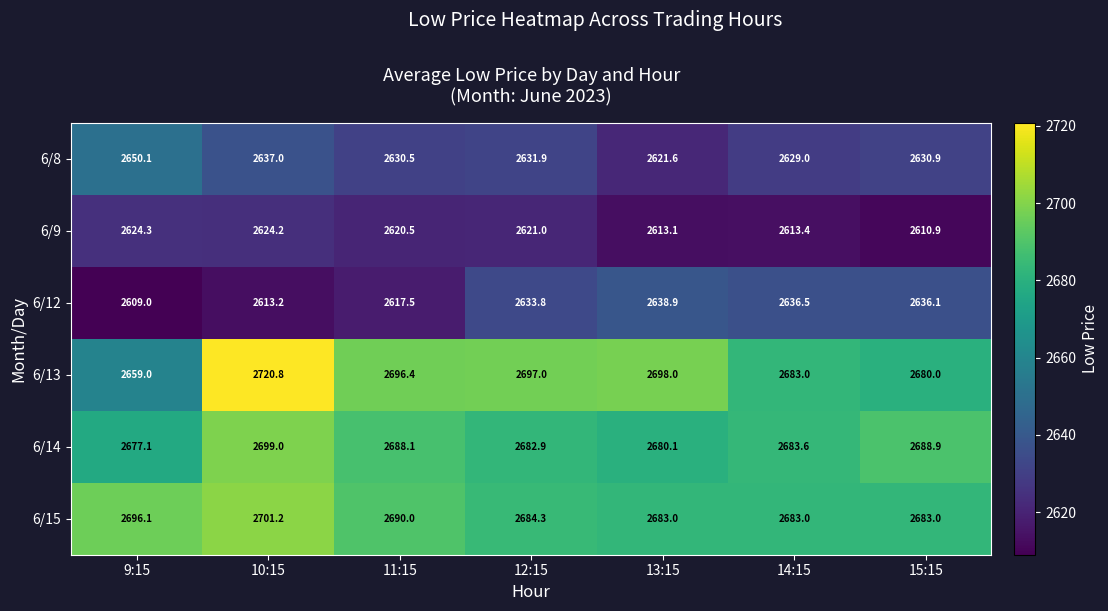

True or false: 6/13 has a value of 2697.0 at 12:15.

True